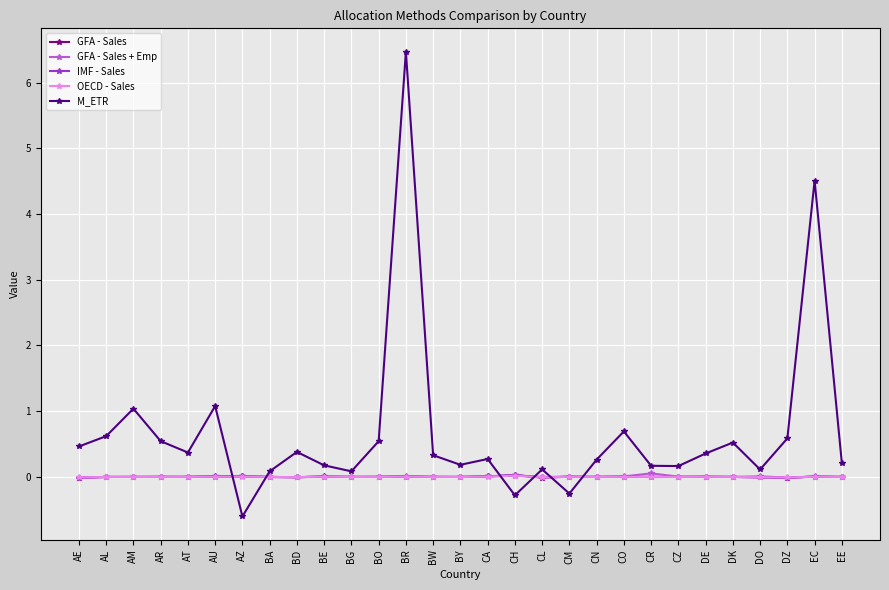

Which series ends up on top after the final intersection of GFA - Sales + Emp and M_ETR?

M_ETR